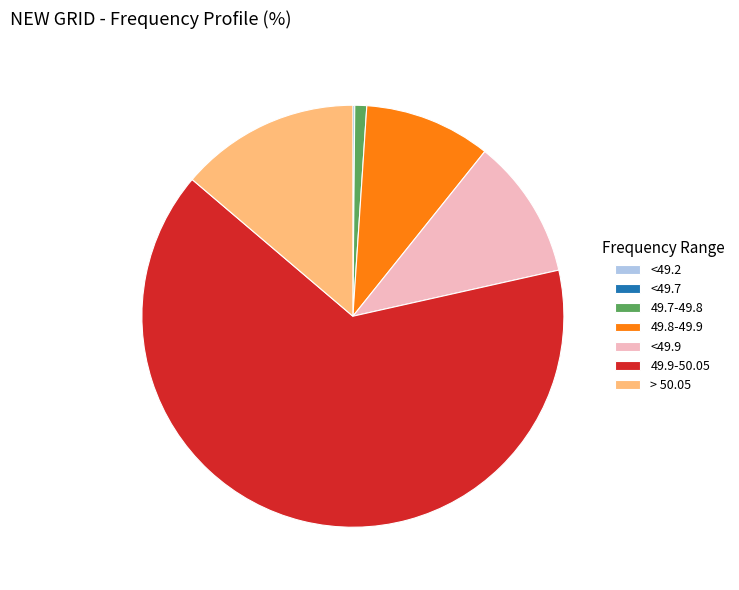

True or false: <49.9 accounts for 11% of the total.

True